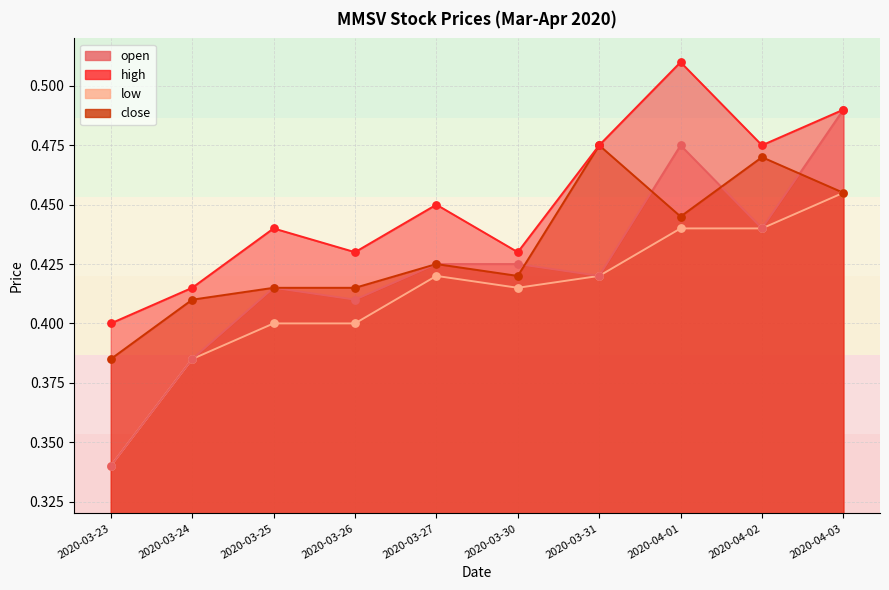

What is the total value across all series at 2020-03-31?

1.8